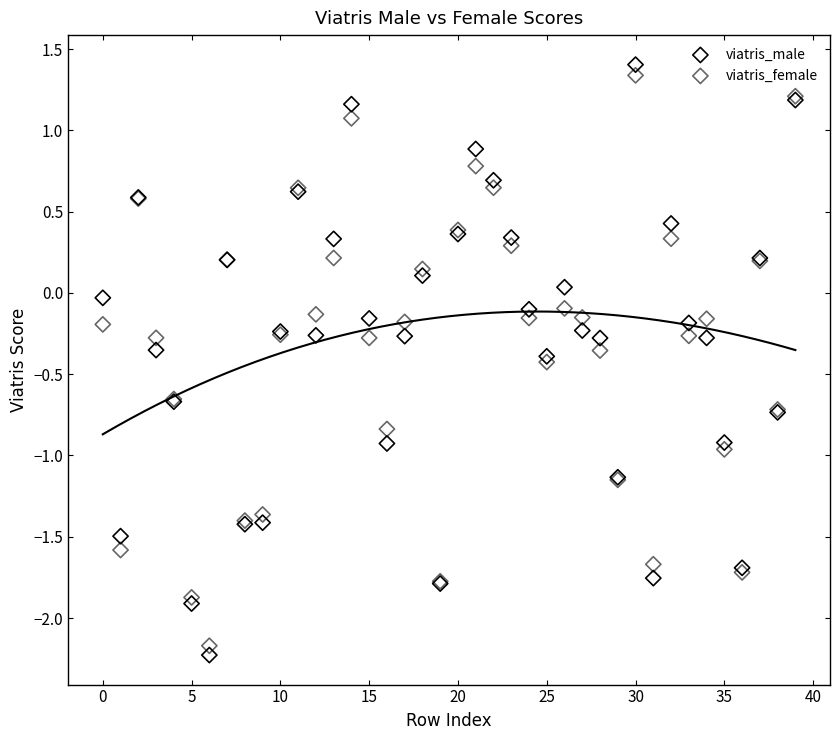

Which series has the widest spread of Y values?

viatris_male